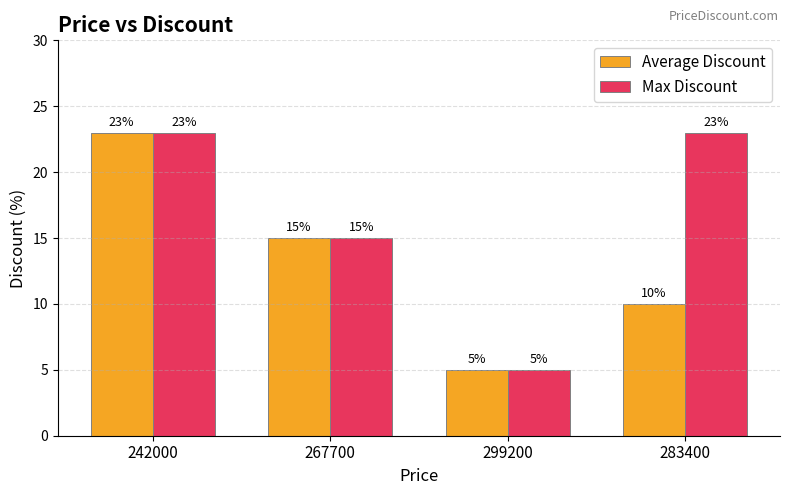

Rank the series at 283400 from lowest to highest value.

Average Discount, Max Discount